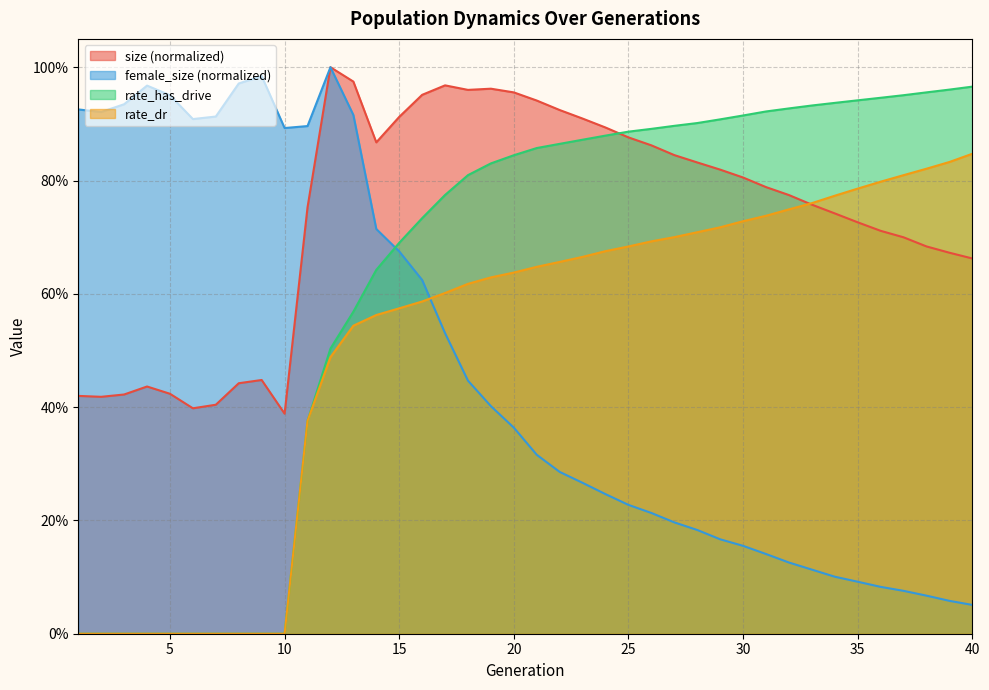

How many positive values does the rate_dr series have?

30